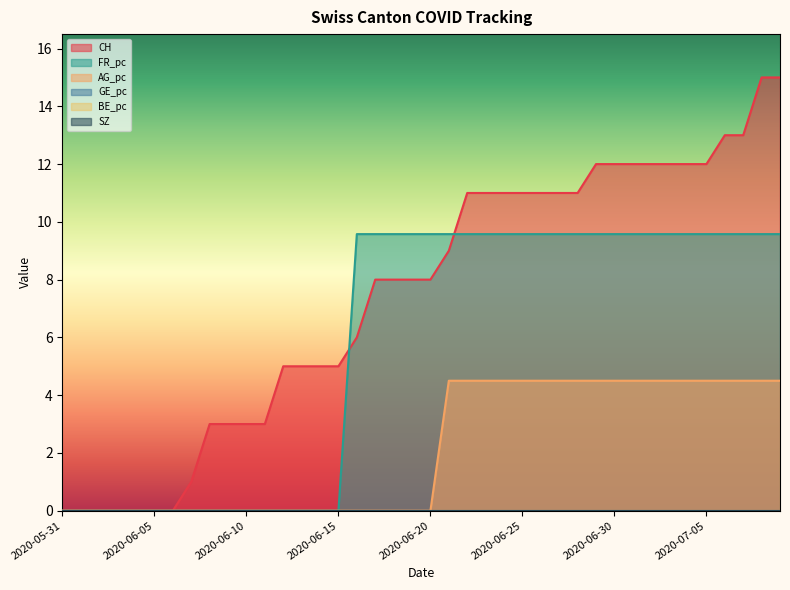

Which series has the widest spread of values?

CH